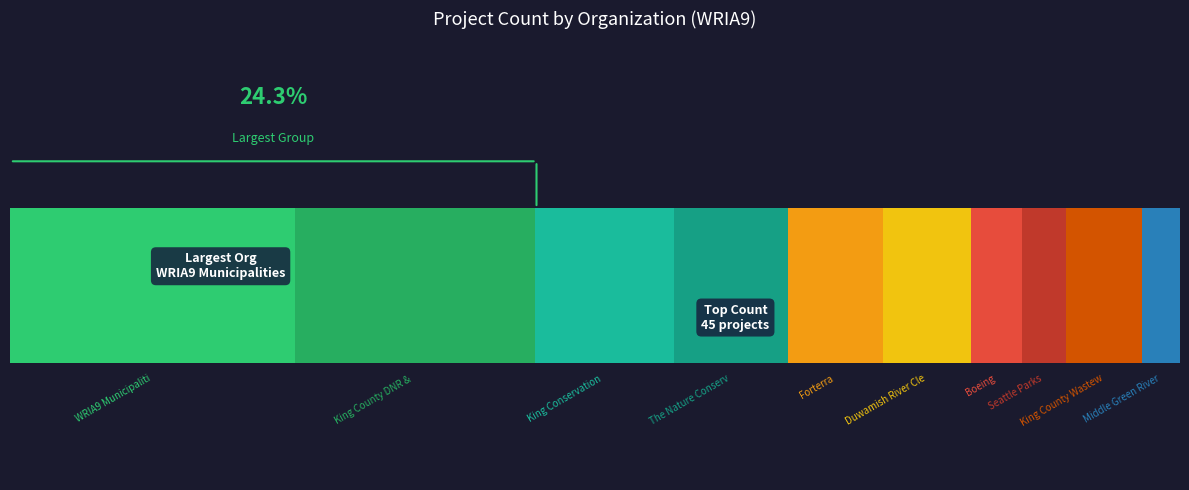

Are the bars horizontal?

No